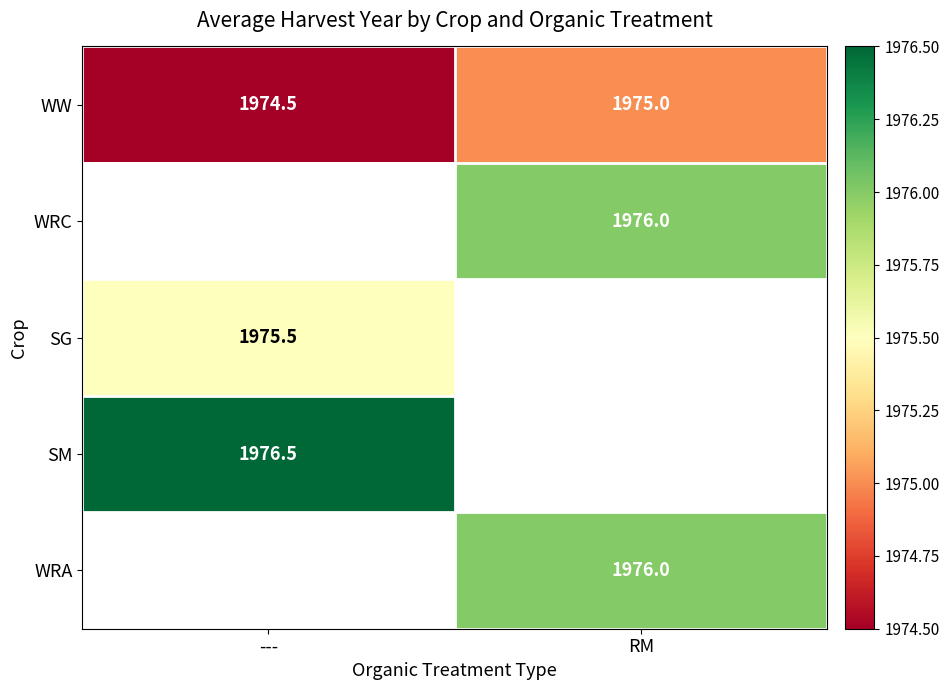

Which has a higher value, RM or ---?

RM